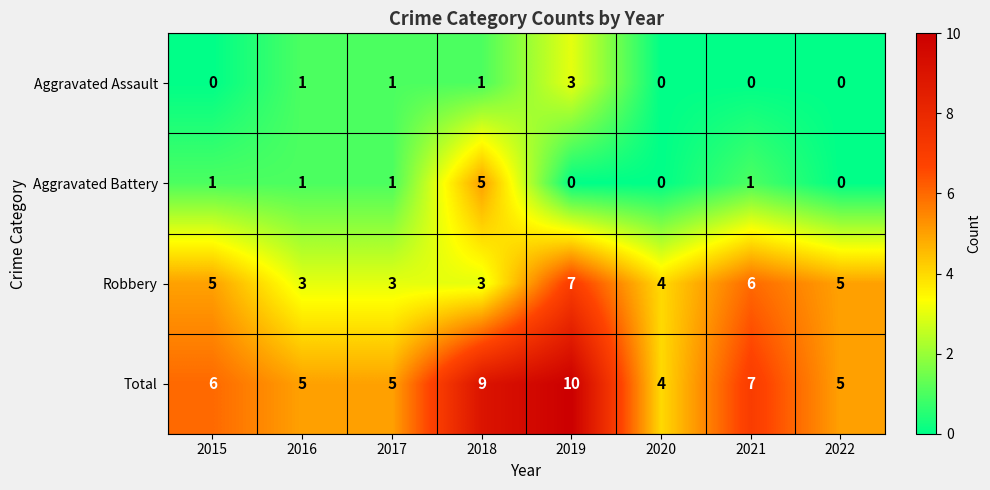

What is the maximum value for Total?

10